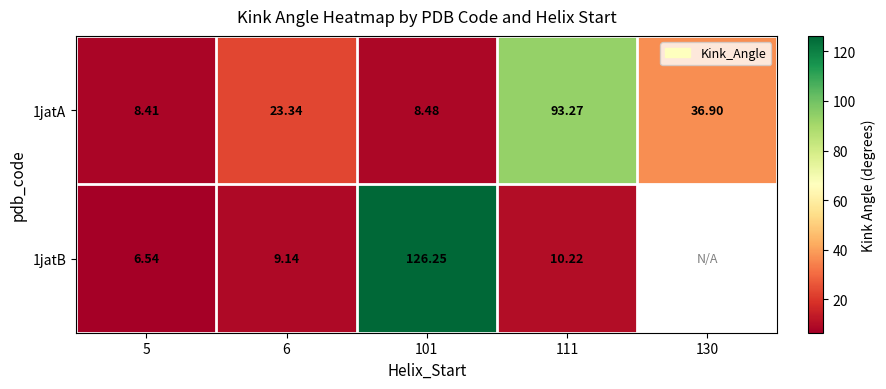

Count the number of categories in the chart.

5